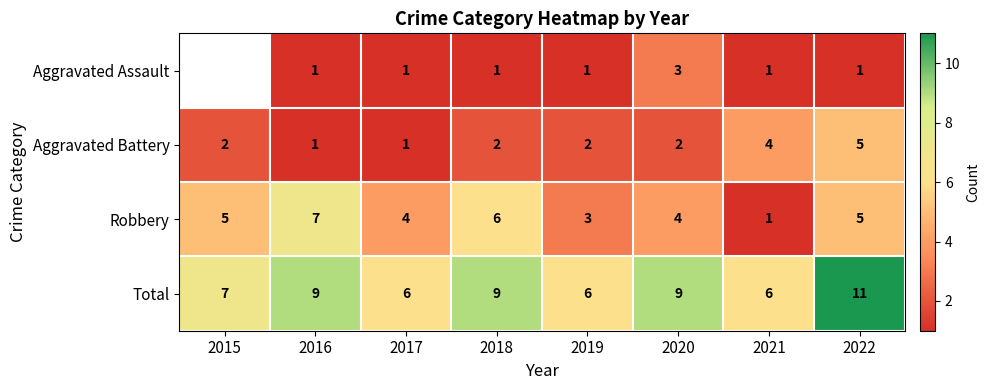

Is the value of Aggravated Battery at 2016 greater than the value of Robbery at 2018?

No